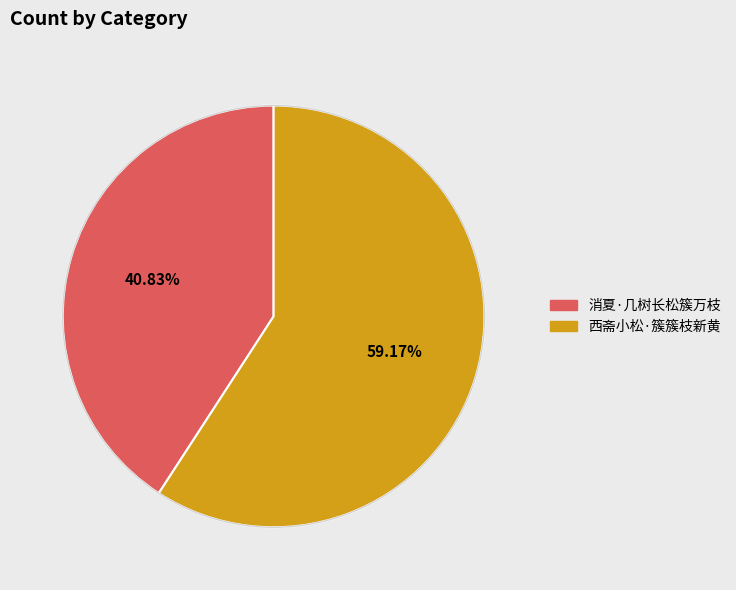

Is it true that 西斋小松·簇簇枝新黄 is 49% of the pie?

False